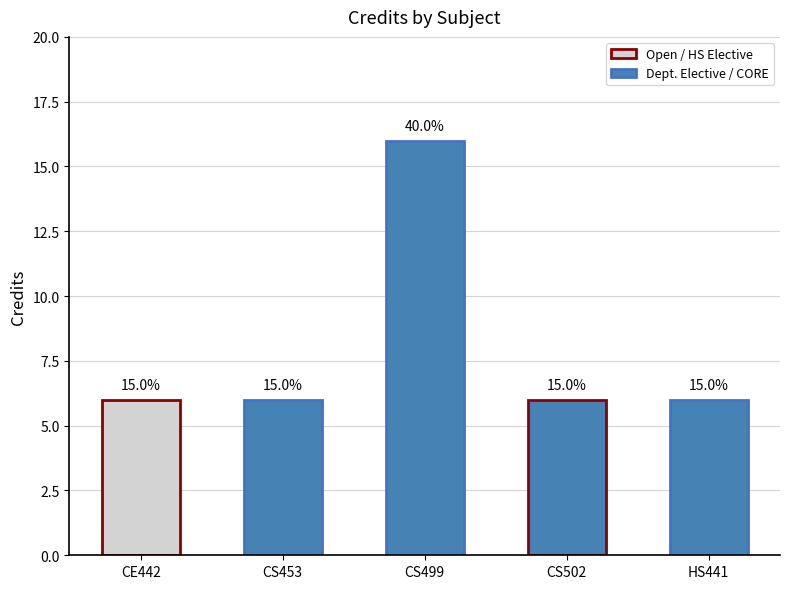

What is the minimum value shown in the chart?

6